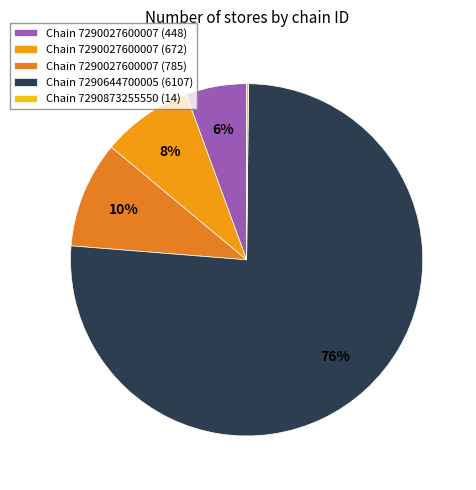

How many slices are in this pie chart?

5